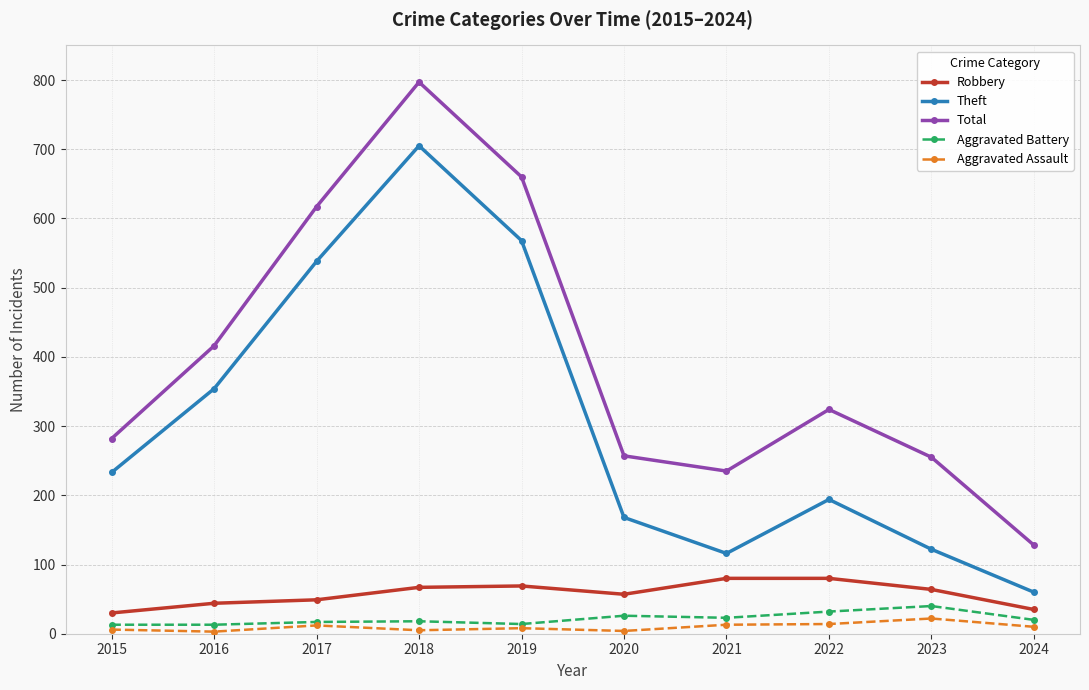

What is the approximate value of Total at 2020?

257